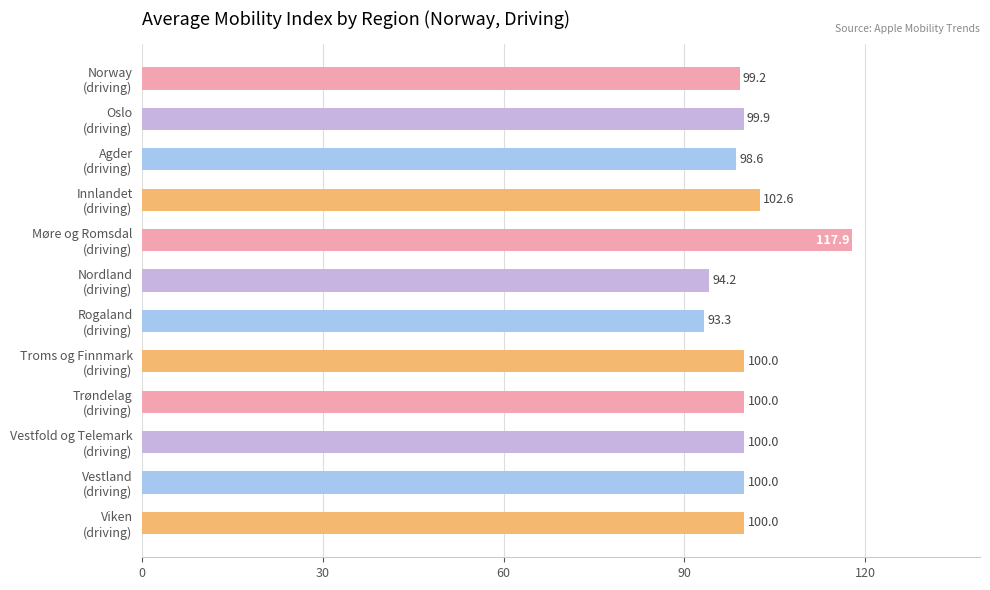

What is the average value?

100.5